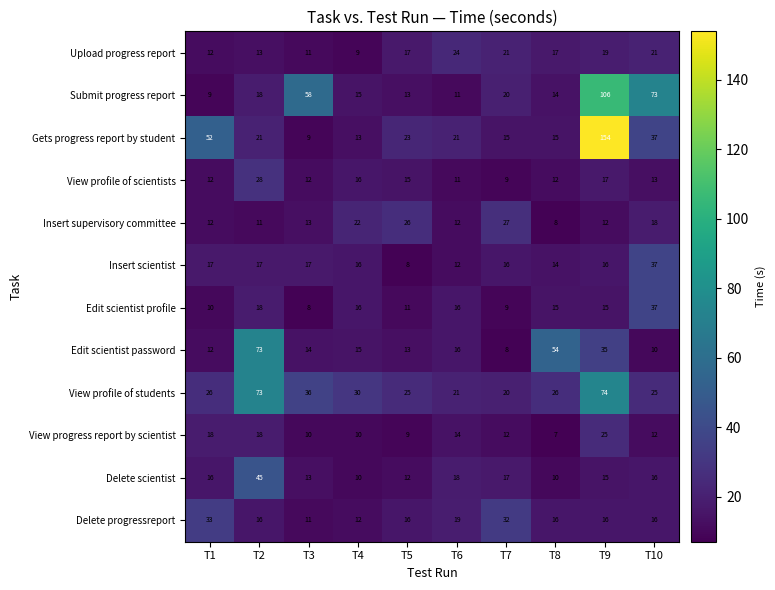

What is the sum of all Insert supervisory committee values?

161